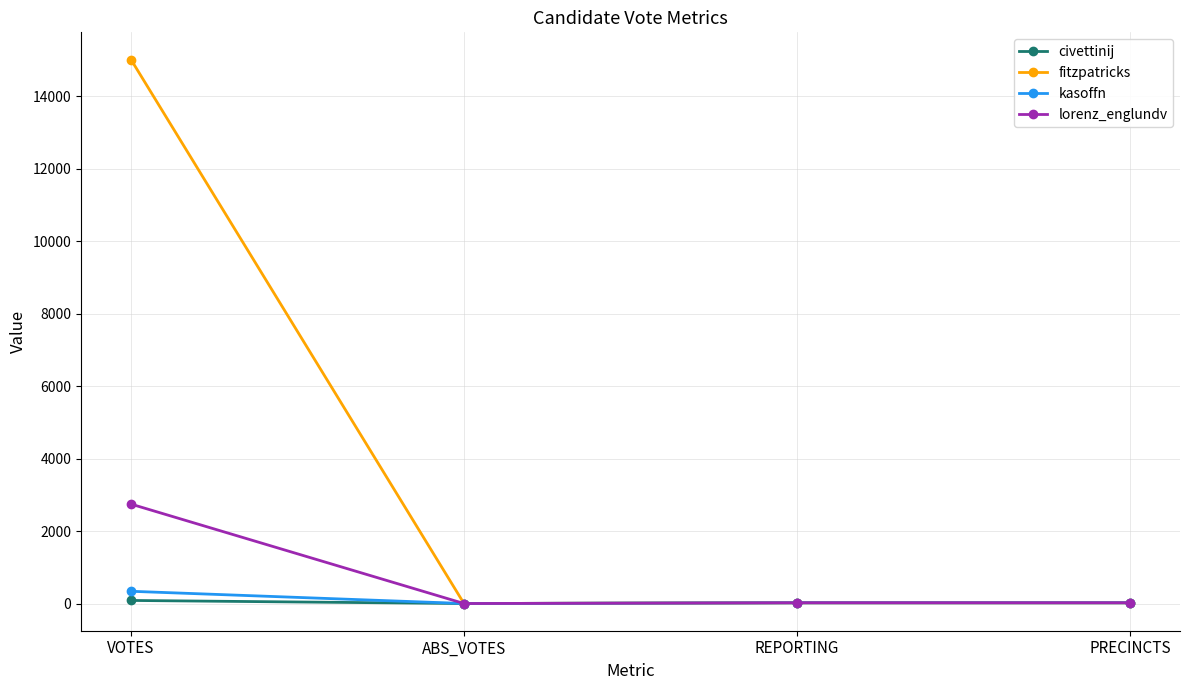

Is it true that civettinij equals 0 at ABS_VOTES?

True